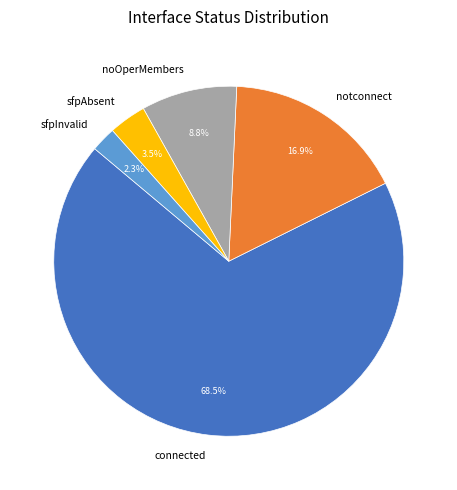

Approximately how many times larger is the value at sfpInvalid compared to sfpAbsent?

0.7